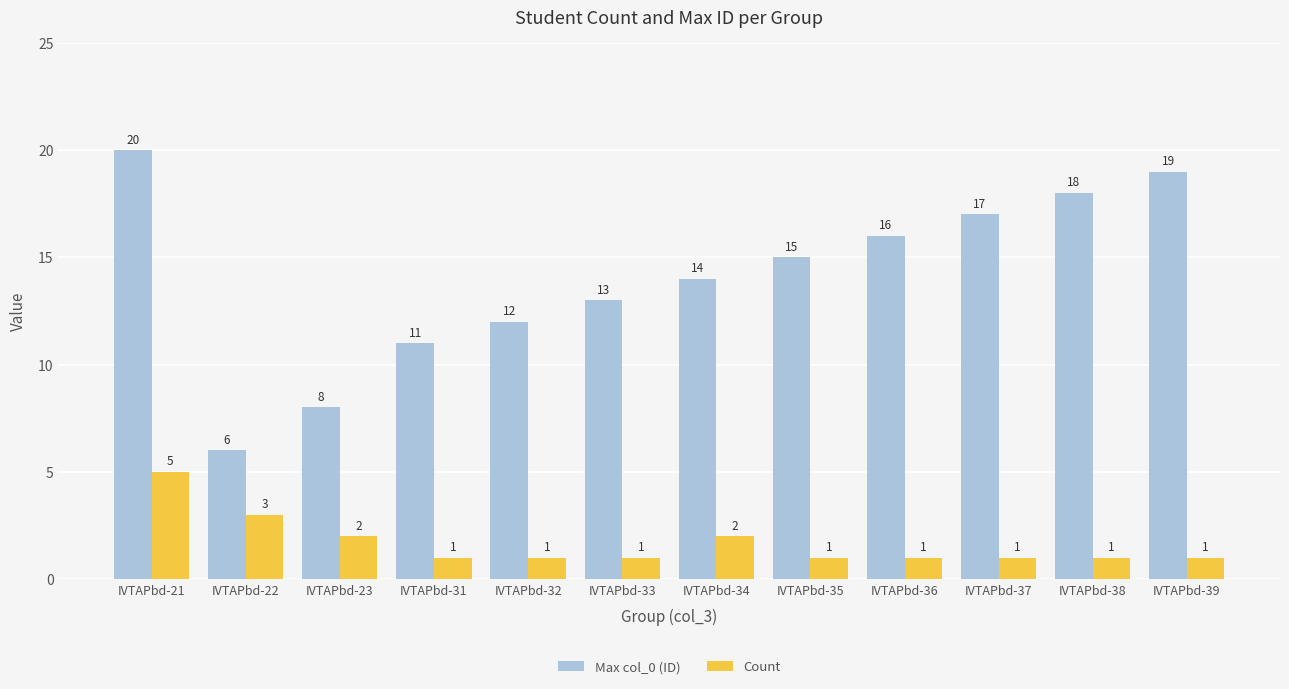

How many series are shown in this chart?

2